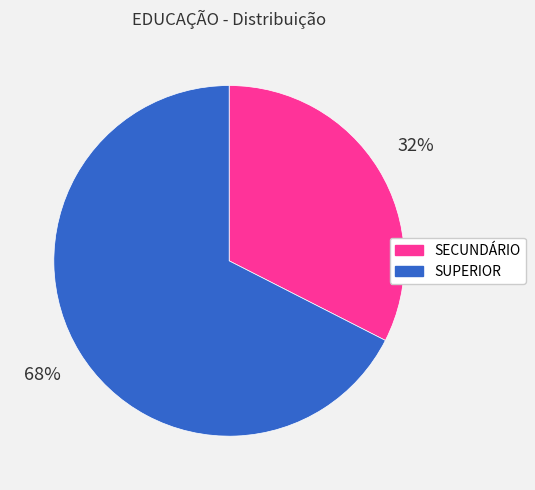

Rank the categories by value from lowest to highest.

SECUNDÁRIO, SUPERIOR